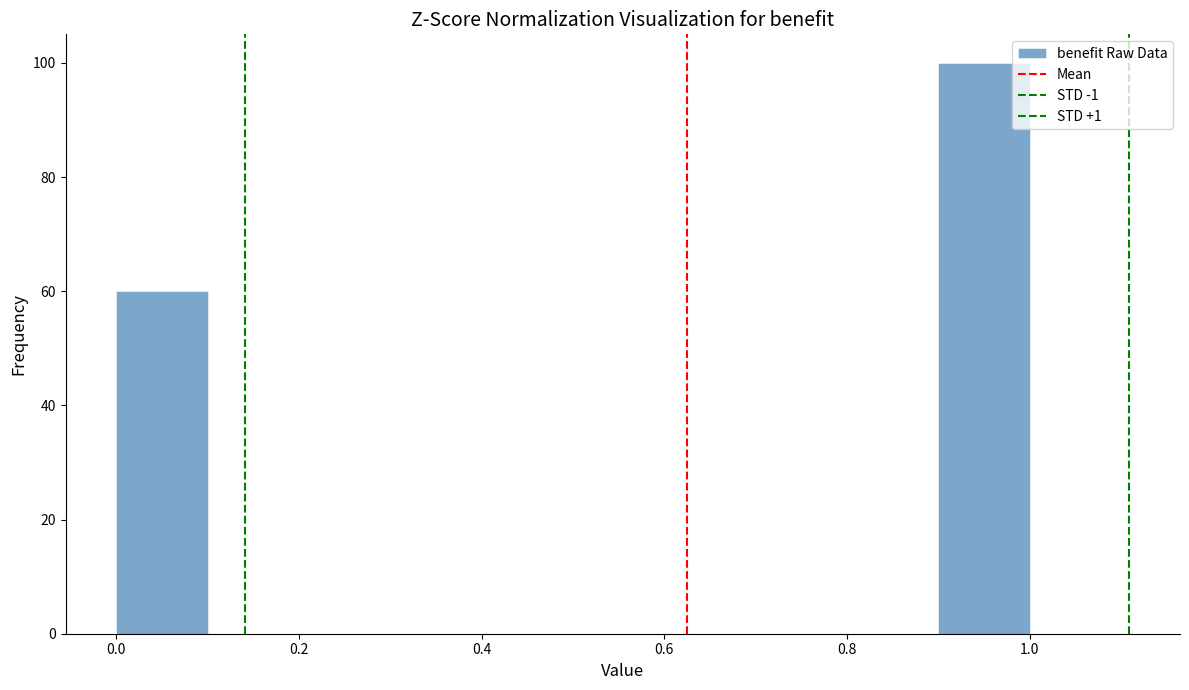

Over which range of the x-axis is the bar tallest?

0.9 to 1.0